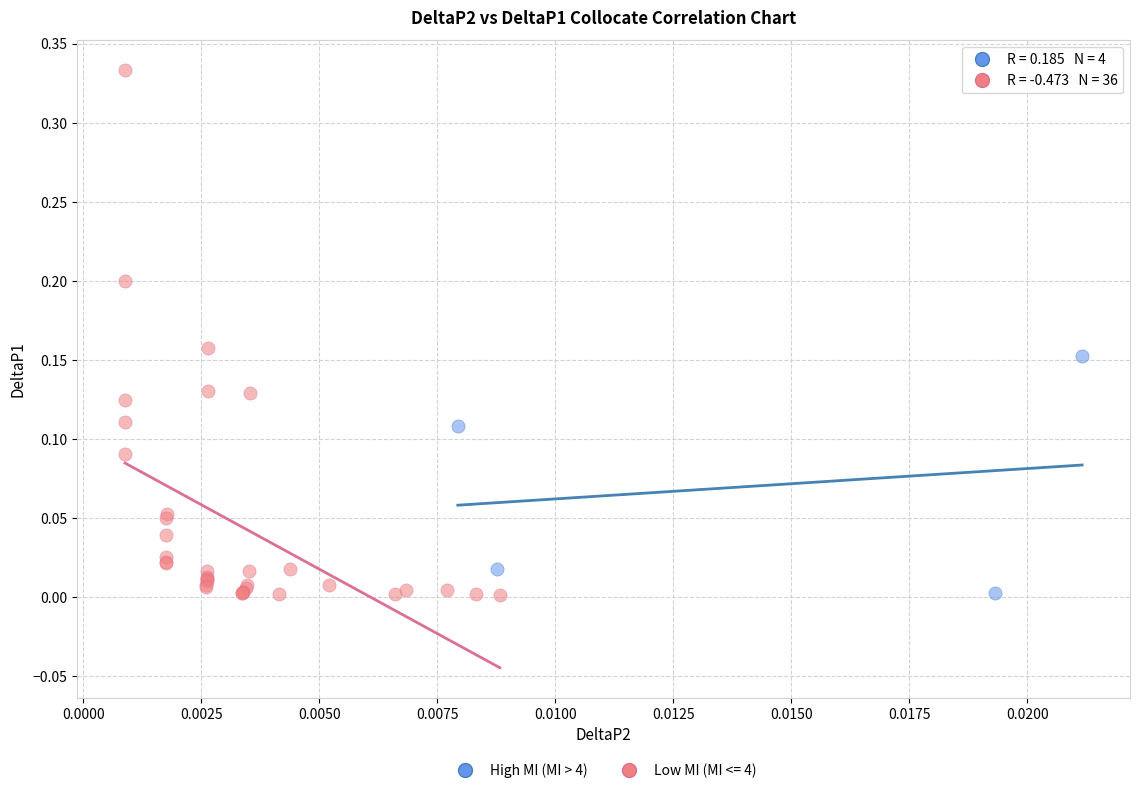

Which series reaches the maximum Y coordinate?

Low MI (MI <= 4)